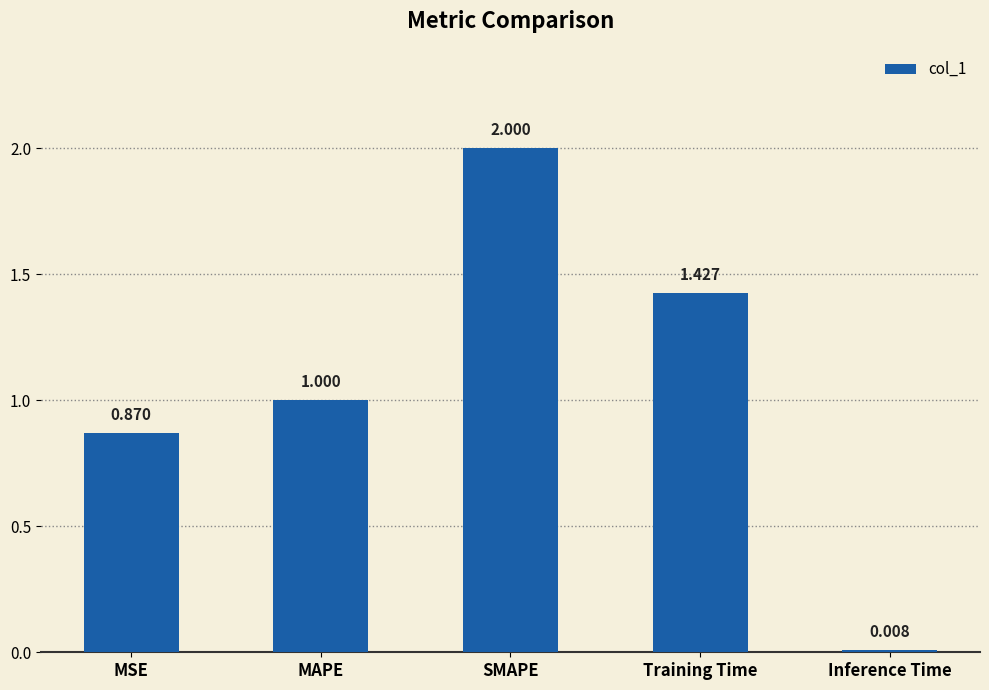

How many bars are there in total?

5